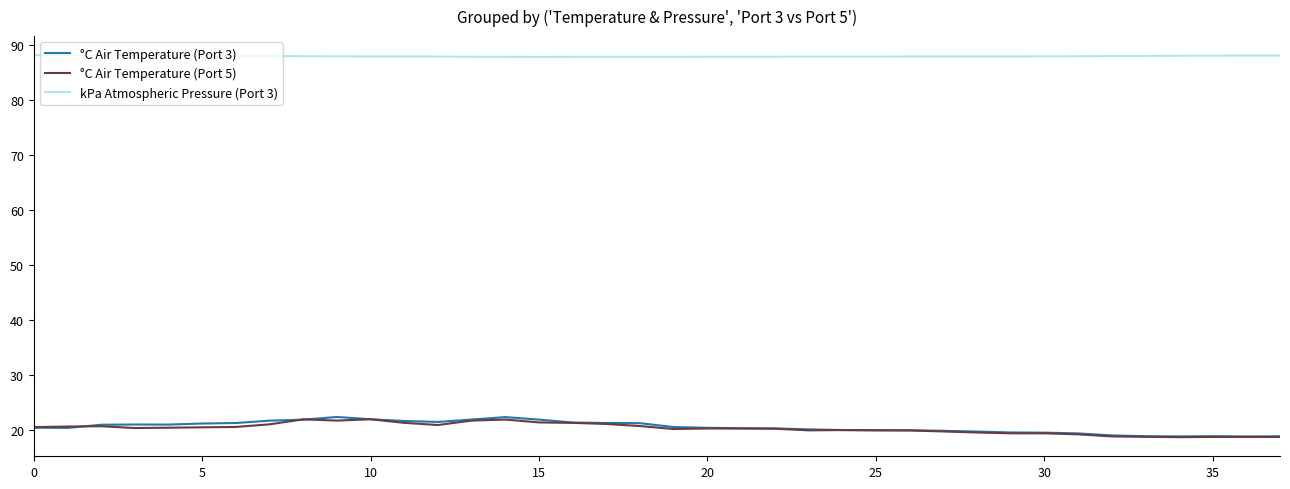

Which series has the largest total across all categories?

kPa Atmospheric Pressure (Port 3)